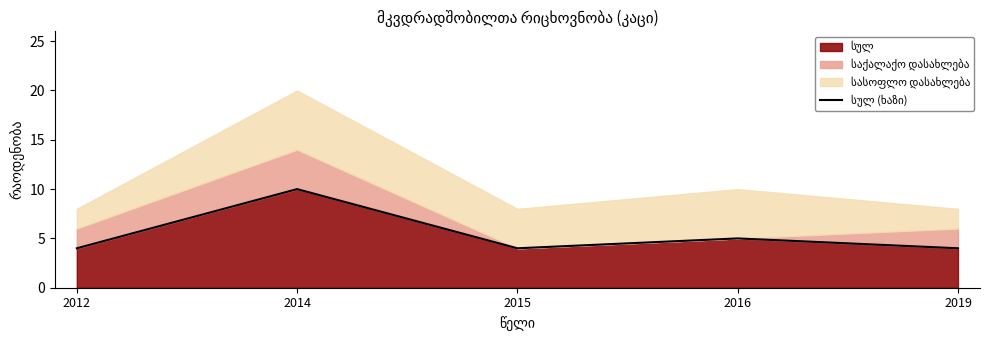

How many lines are shown in the chart?

1